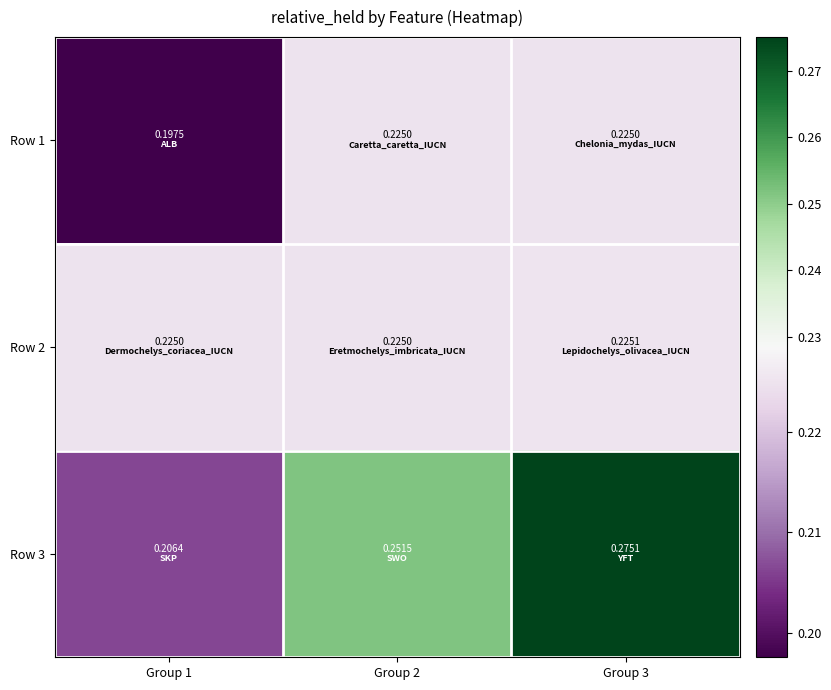

Between Group 1 and Group 2, which series saw the biggest shift?

Row 3